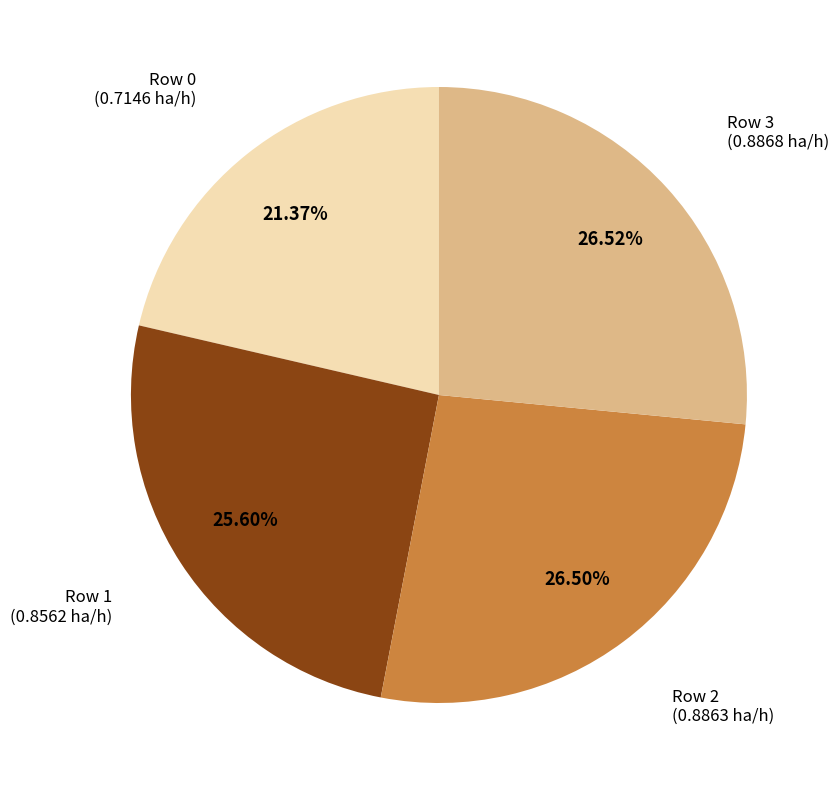

Is there a majority slice in this chart?

No